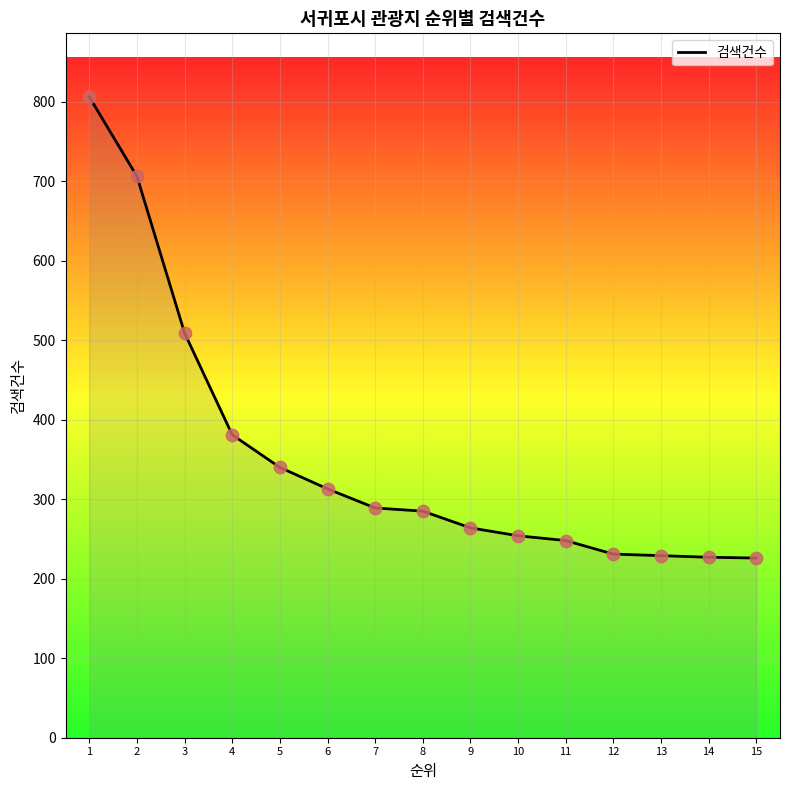

What is the ratio of the value at 4 to the value at 2?

0.5